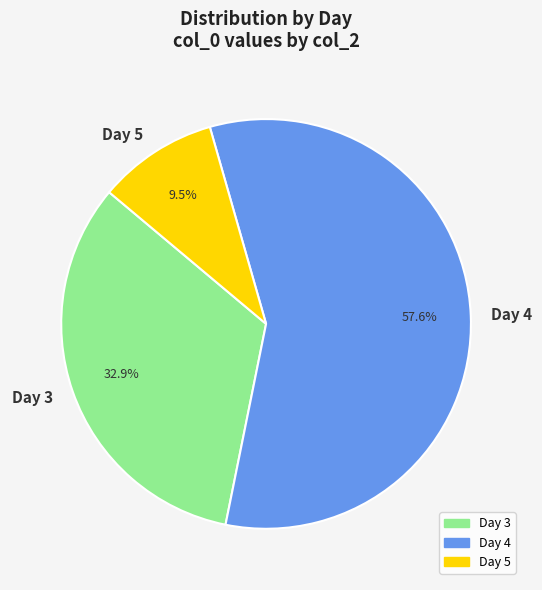

What portion of the pie excludes Day 4?

42.4%